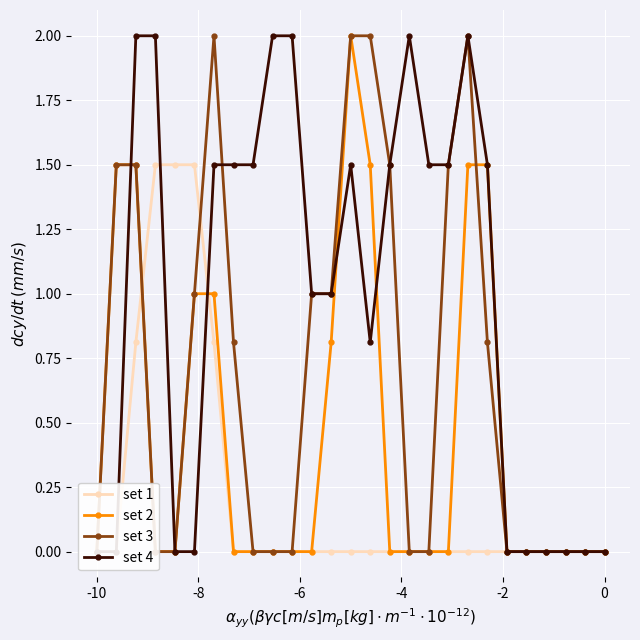

In set 3, how many points are higher than both neighbors (excluding endpoints)?

2